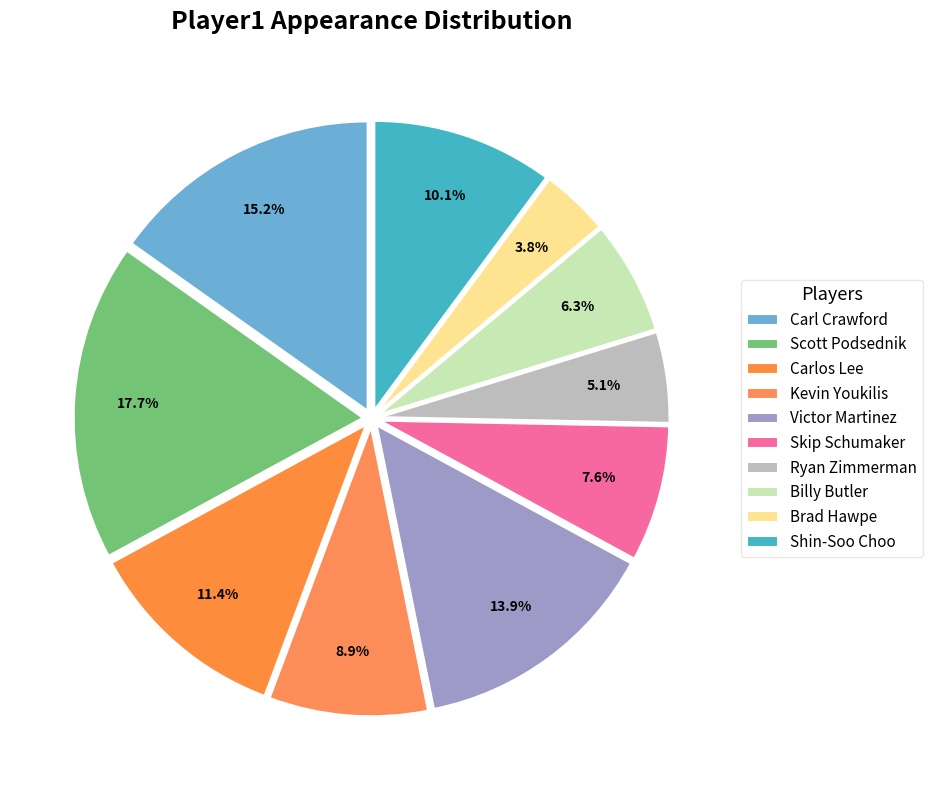

What percentage is the Brad Hawpe slice, to the nearest percent?

4%